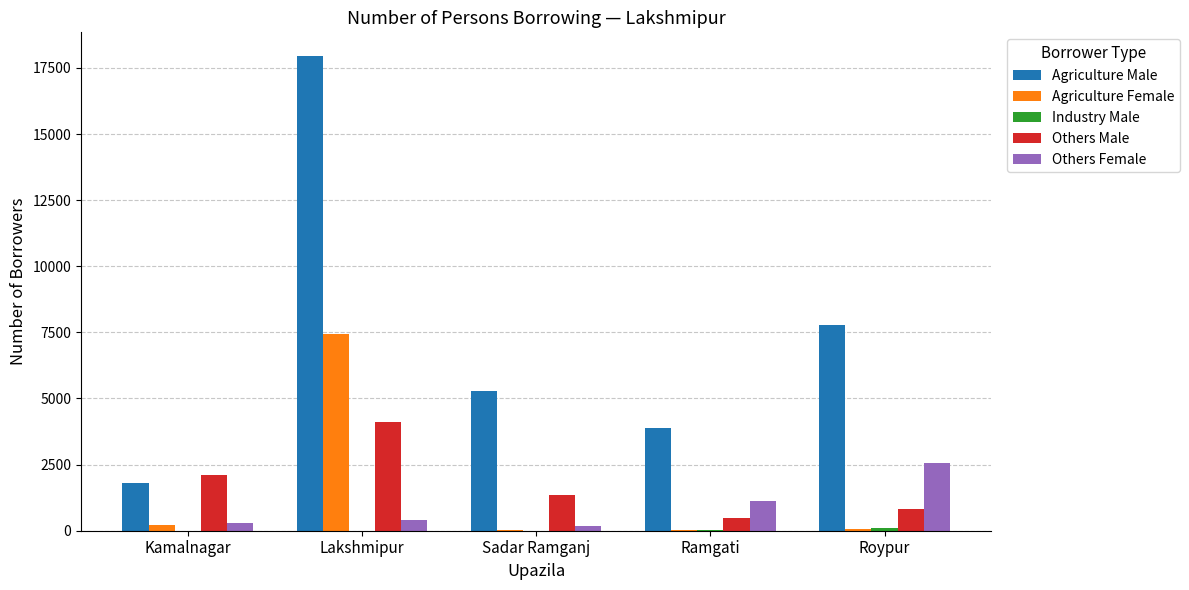

Which series has the largest range (max minus min)?

Agriculture Male